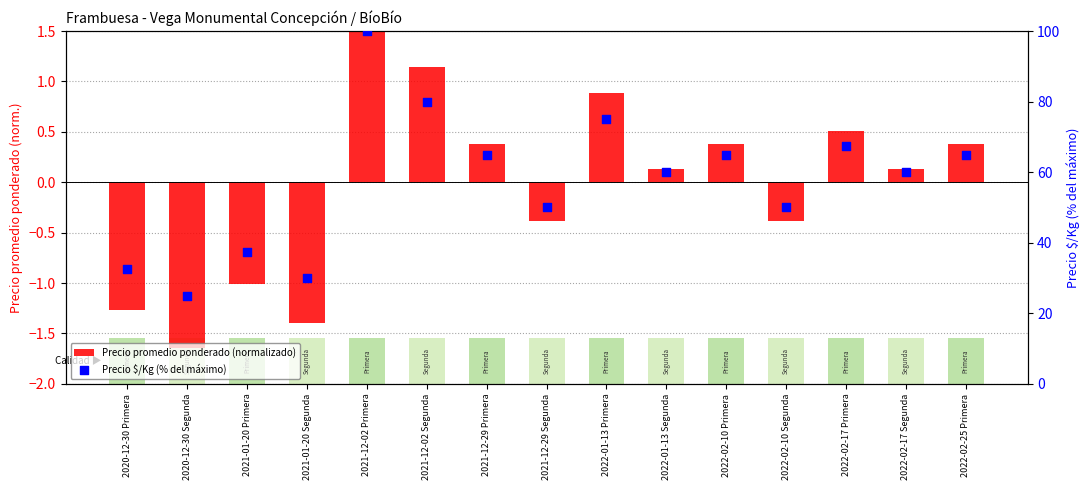

What is the total value across all series at 2021-01-20 Segunda?

28.6